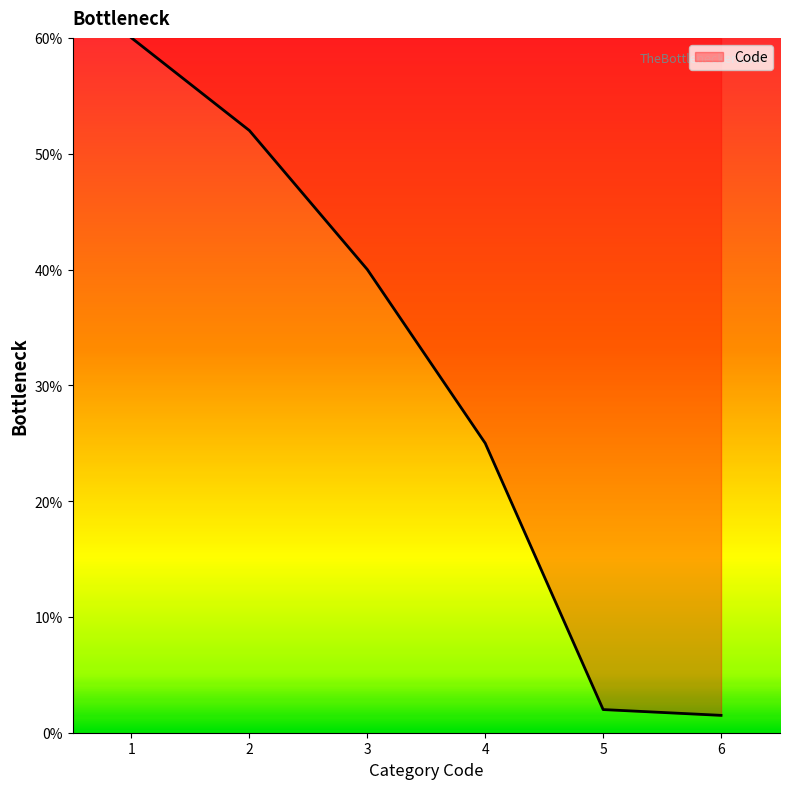

Does the chart display data point markers on the line(s)?

No